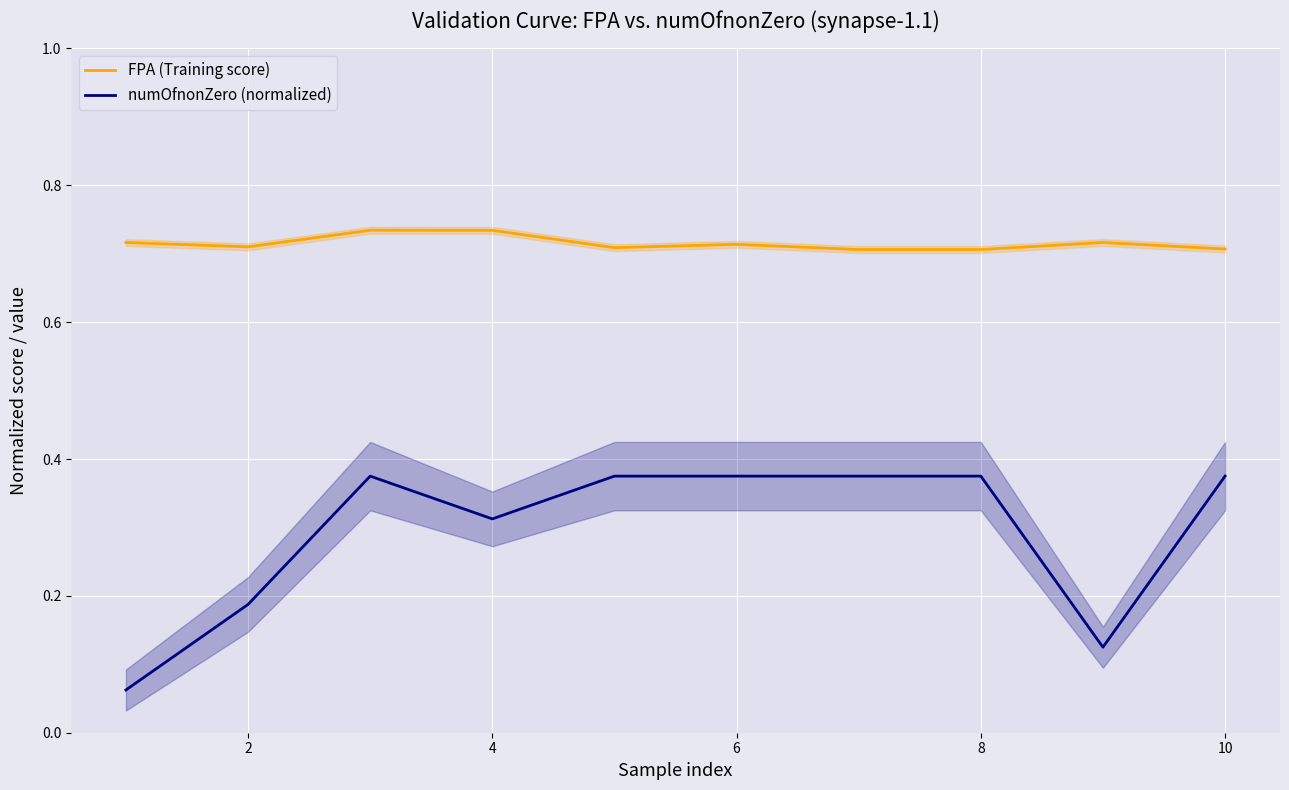

What is the spread (max minus min) of values at 12?

0.3